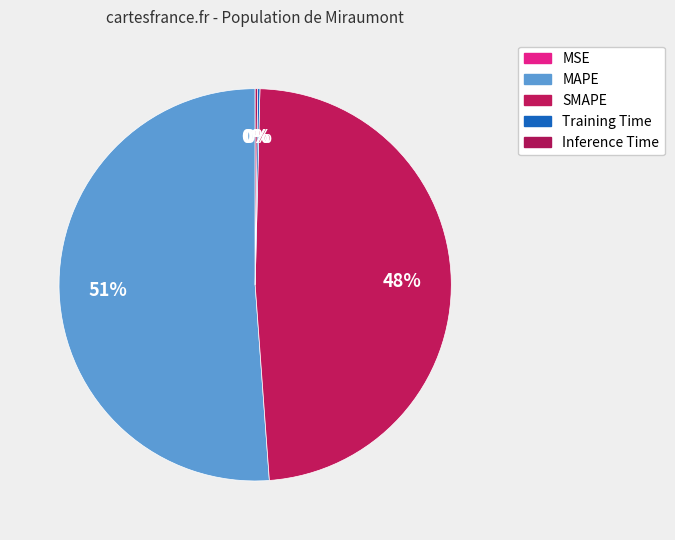

To the nearest percent, what is the average slice percentage?

20%